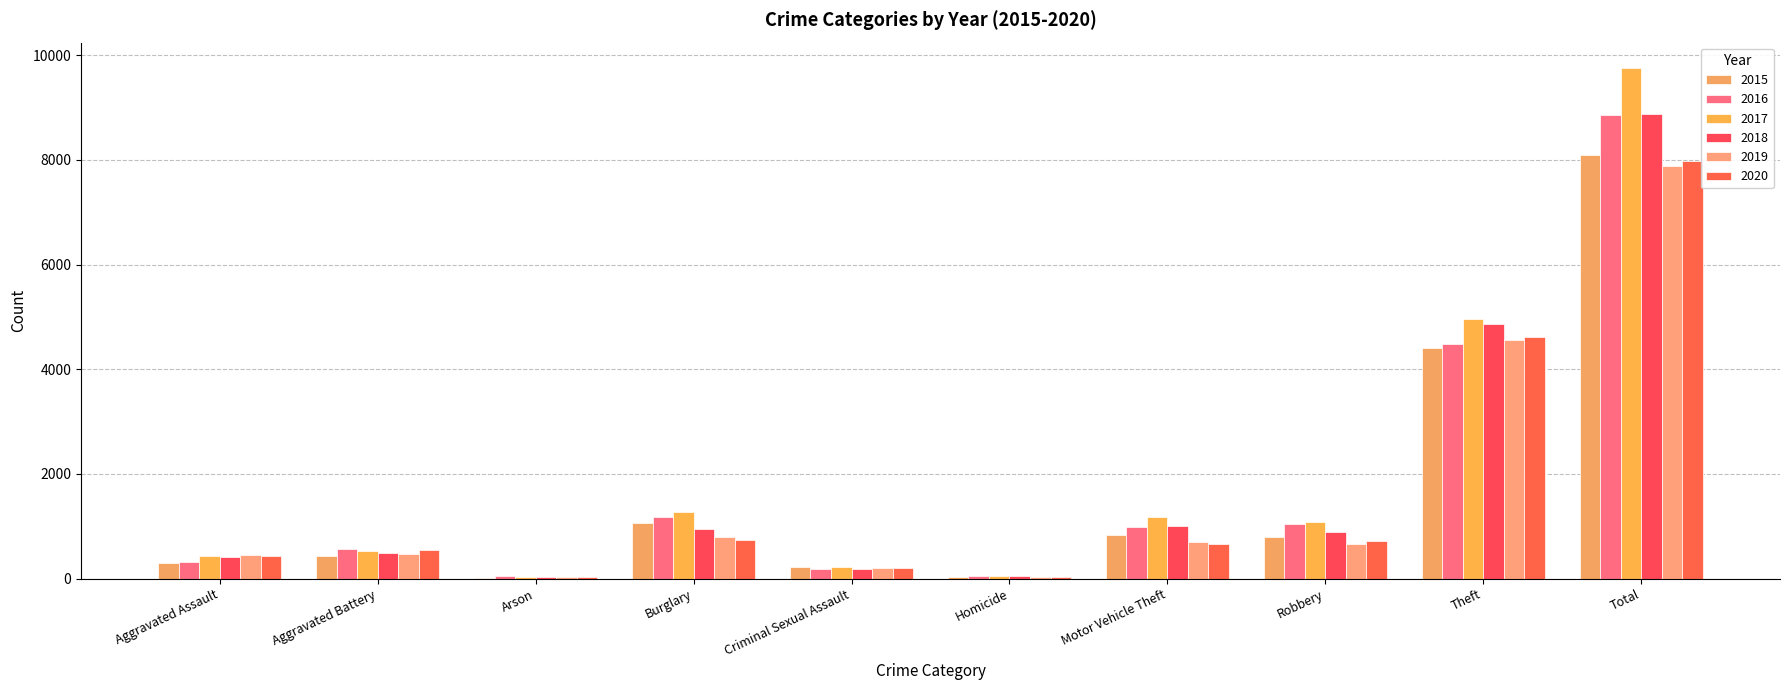

What is the difference between the maximum and minimum values in the 2020 series?

7958